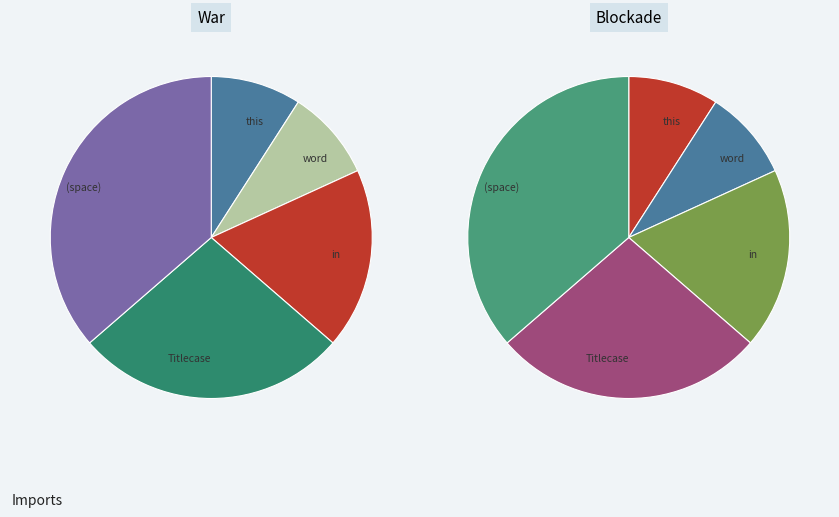

Do Titlecase and in together represent more than half of the pie?

No